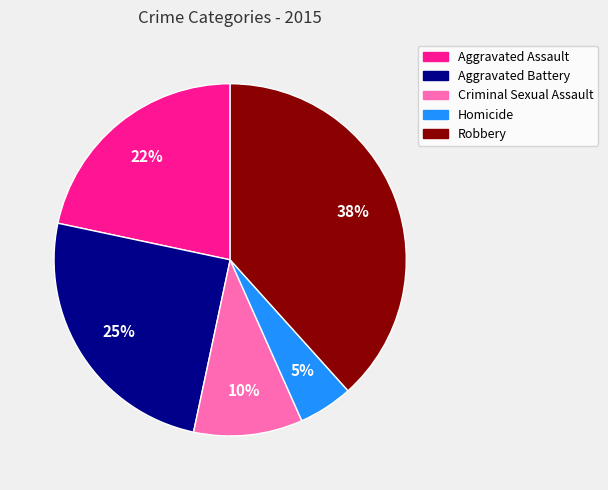

Do Aggravated Battery and Robbery together represent more than half of the pie?

Yes